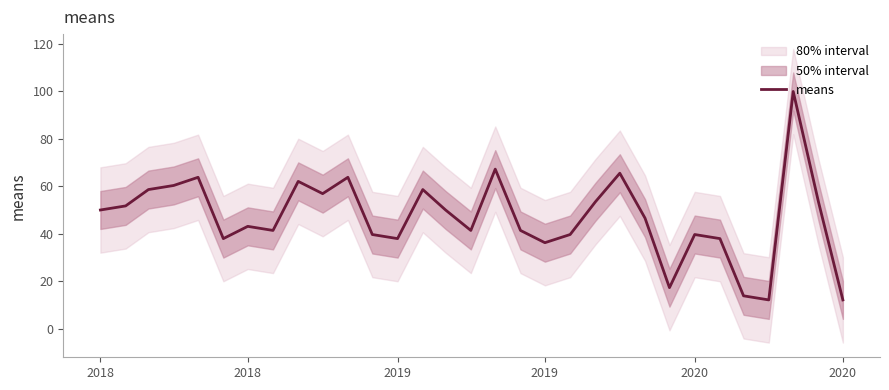

What is the value of the 9th point from the left?

62.1